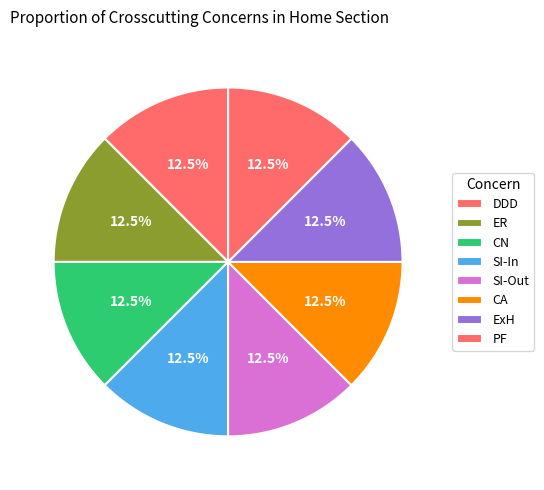

How many segments does this pie chart have?

8